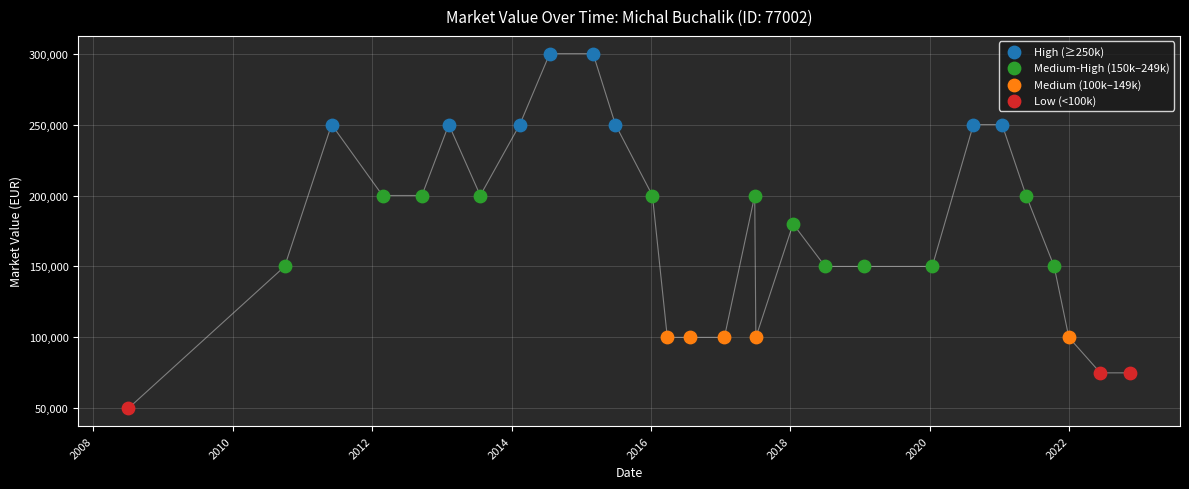

Which series reaches the minimum Y coordinate?

Low (<100k)